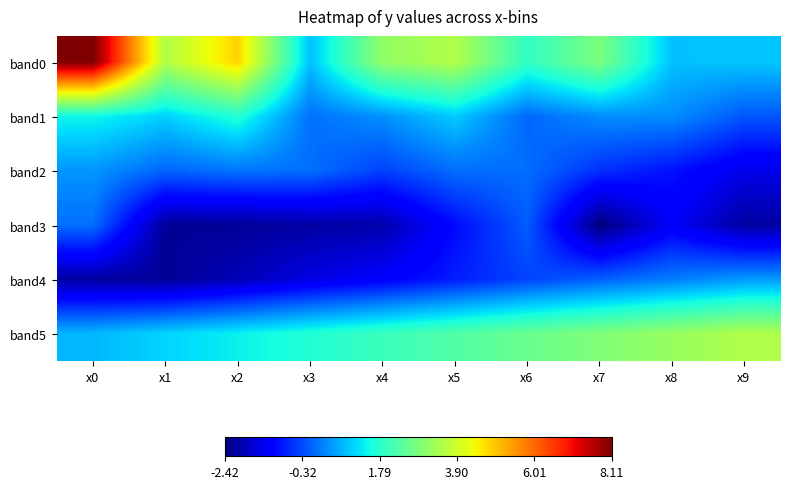

Which series has the widest spread of values?

band0